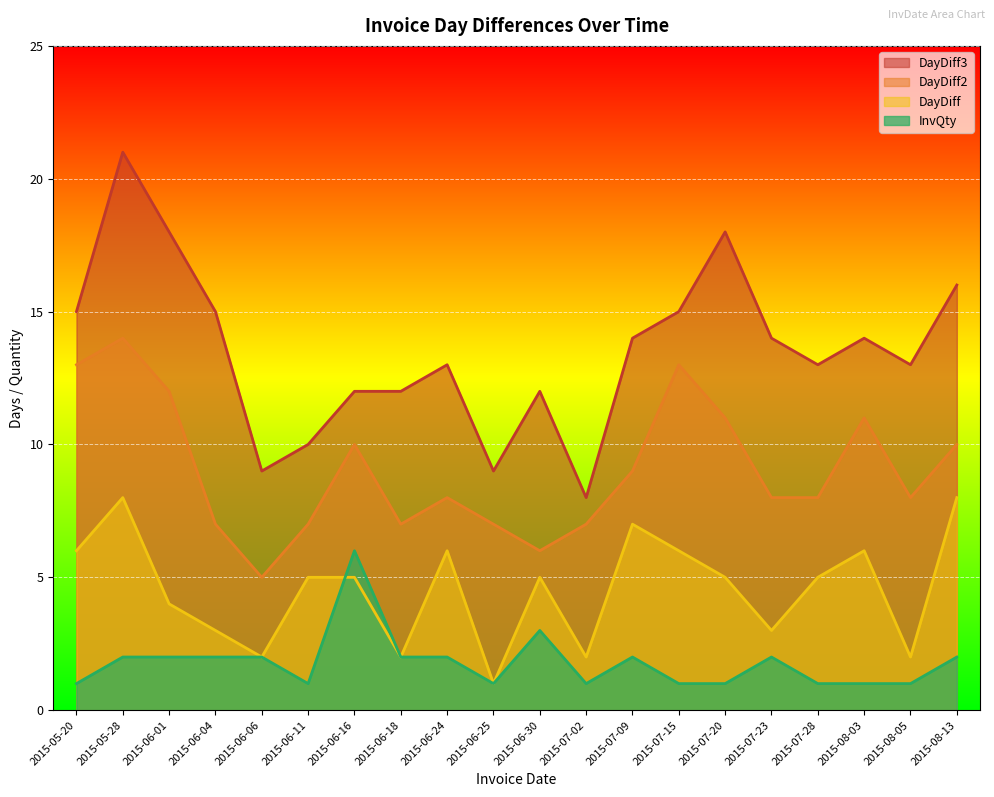

The value of DayDiff3 at 2015-06-04 is 5. True or false?

False